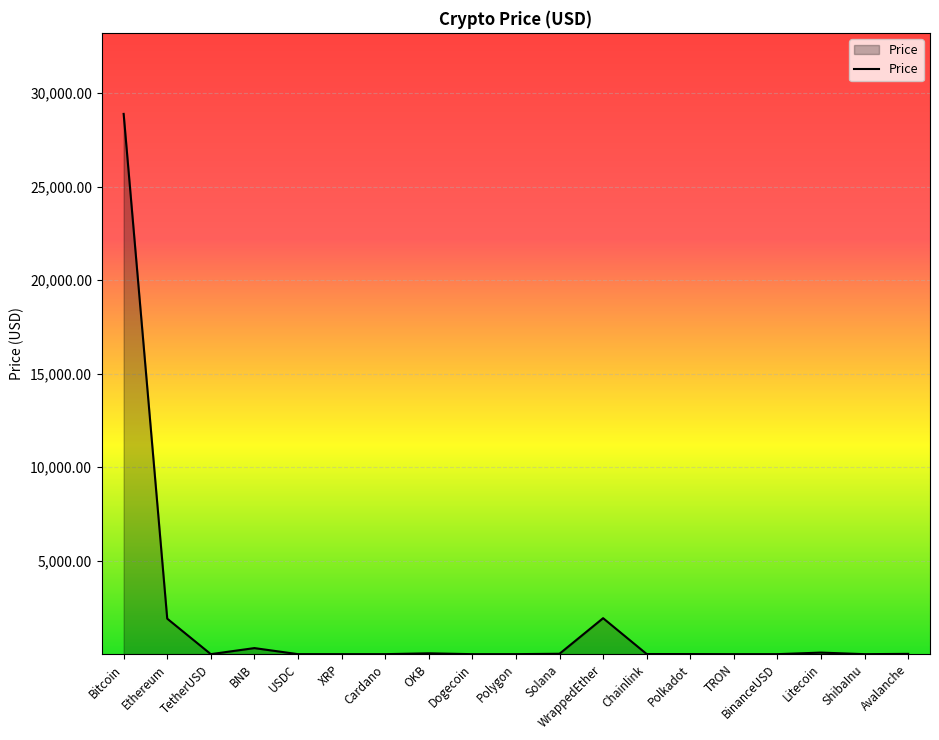

What position from the left is XRP?

6